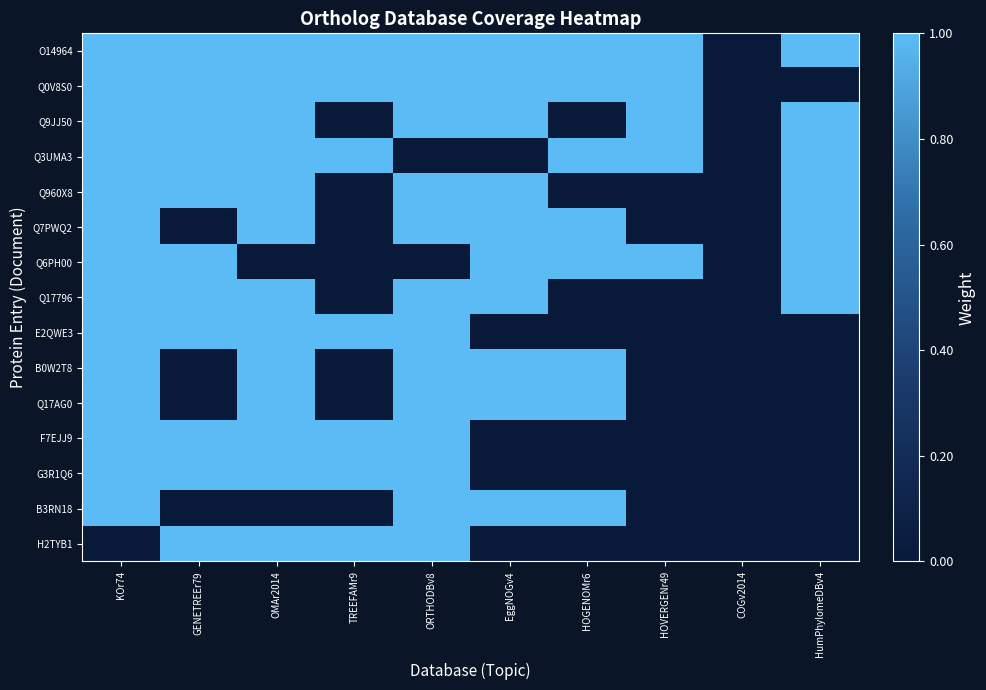

At how many categories does at least one series exceed 0?

9